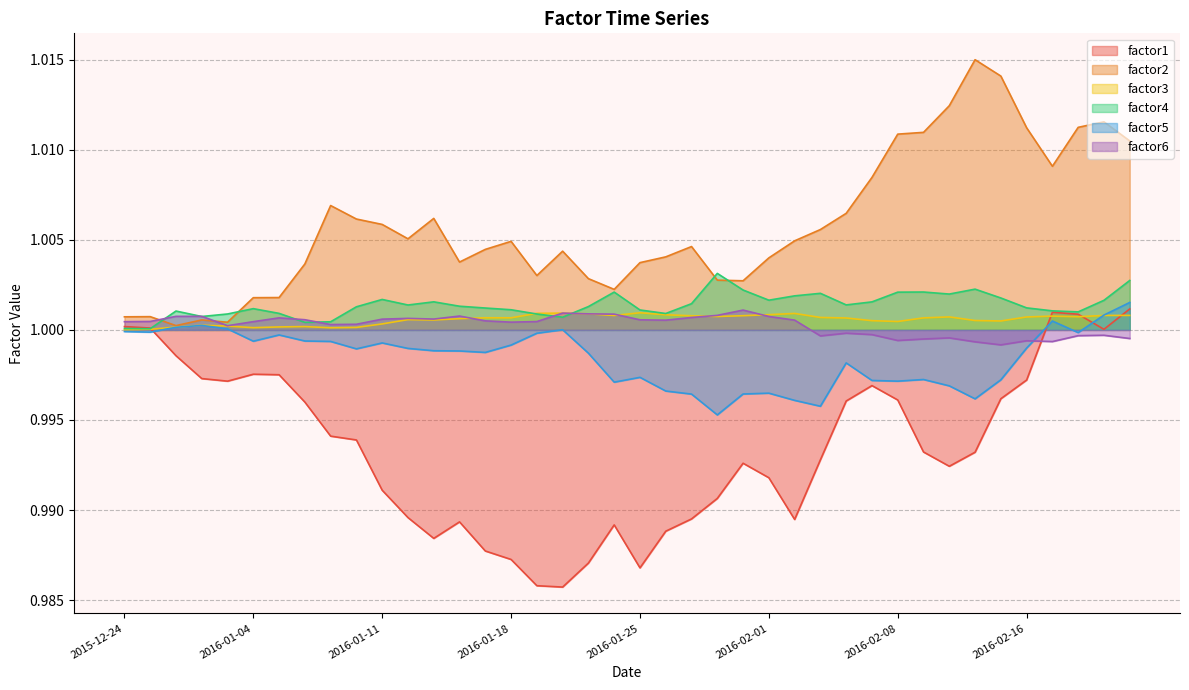

The factor6 series shows 1.3 at 2015-12-31. True or false?

False